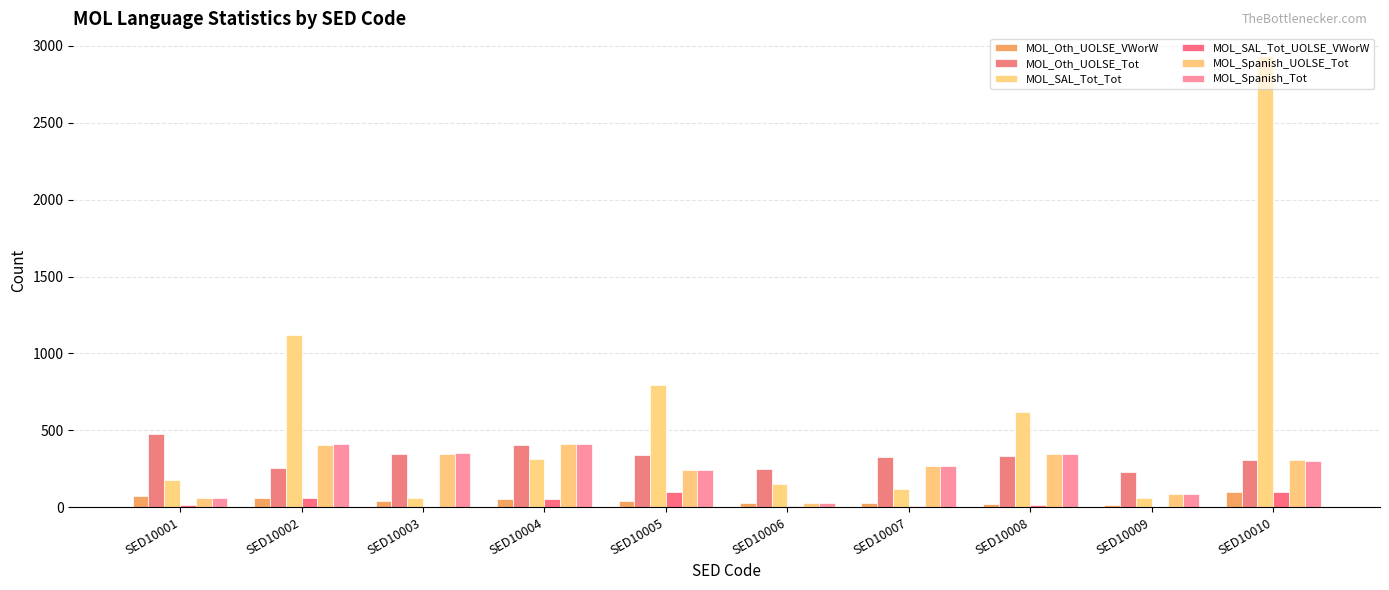

Between SED10001 and SED10006, which is larger?

SED10001